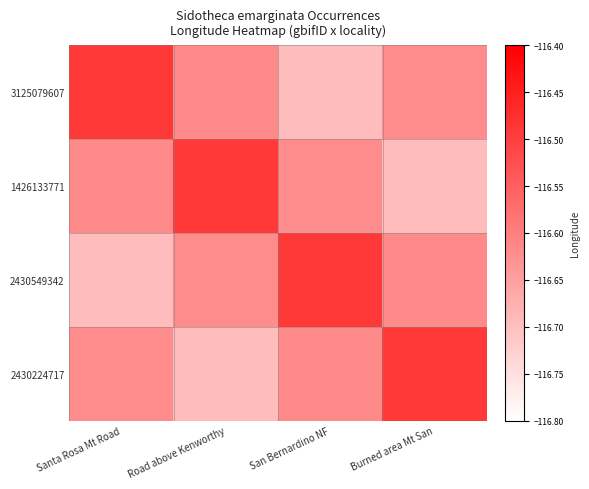

Which series has the widest spread of values?

3125079607